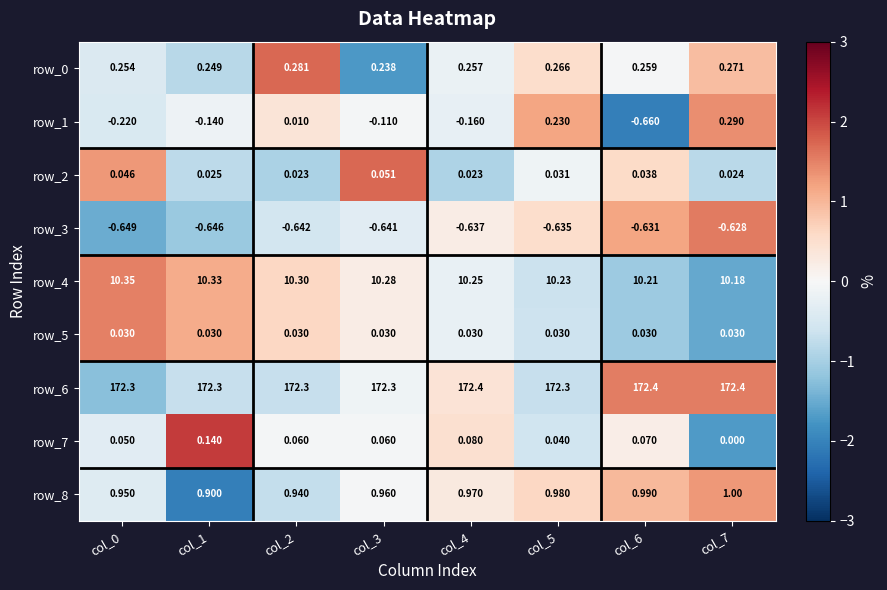

Is the value of row_8 at col_2 greater than the value of row_7 at col_5?

Yes